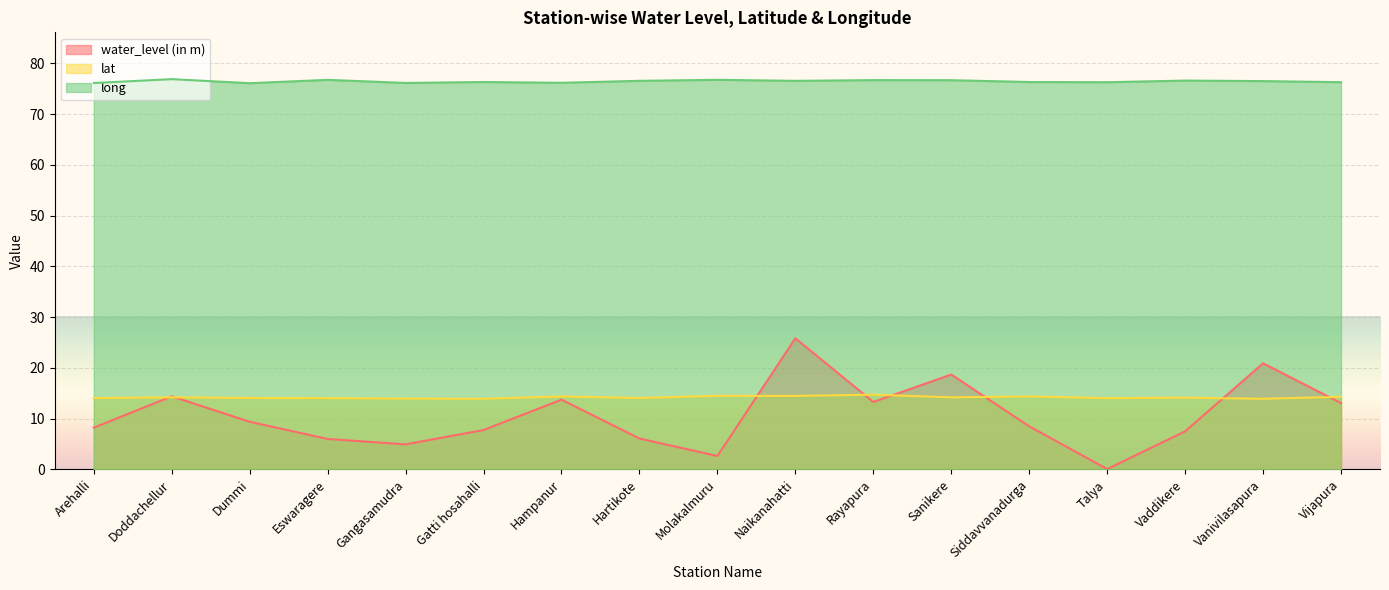

True or false: long and lat intersect in this chart.

False